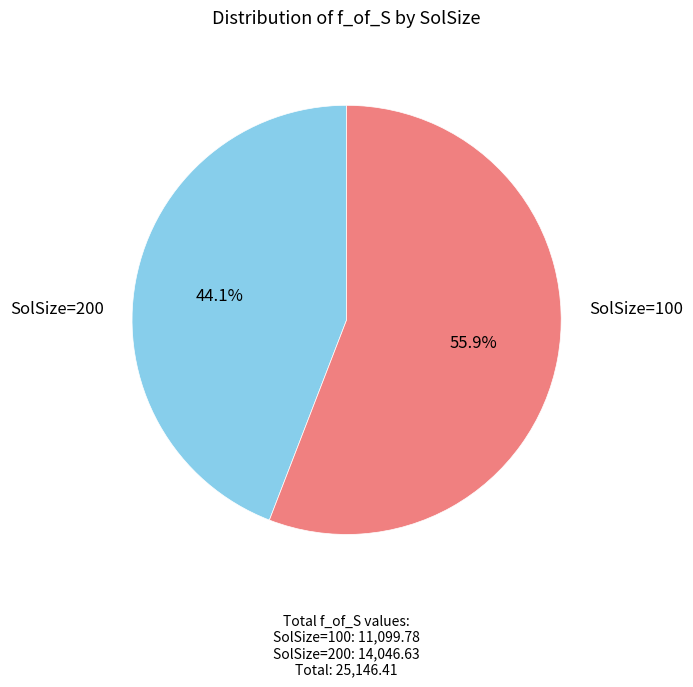

To the nearest percent, what is the difference between the largest and smallest slice percentages?

12%